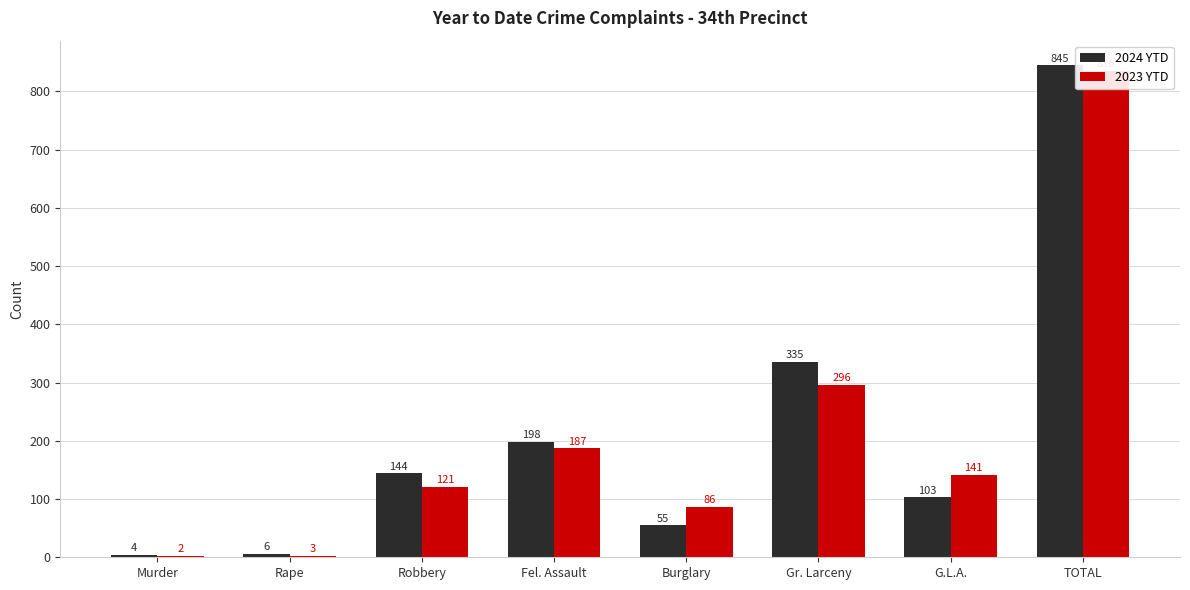

Reading left to right, transcribe all the data shown in this chart.

2024 YTD: Murder=4	Rape=6	Robbery=144	Fel. Assault=198	Burglary=55	Gr. Larceny=335	G.L.A.=103	TOTAL=845
2023 YTD: Murder=2	Rape=3	Robbery=121	Fel. Assault=187	Burglary=86	Gr. Larceny=296	G.L.A.=141	TOTAL=836